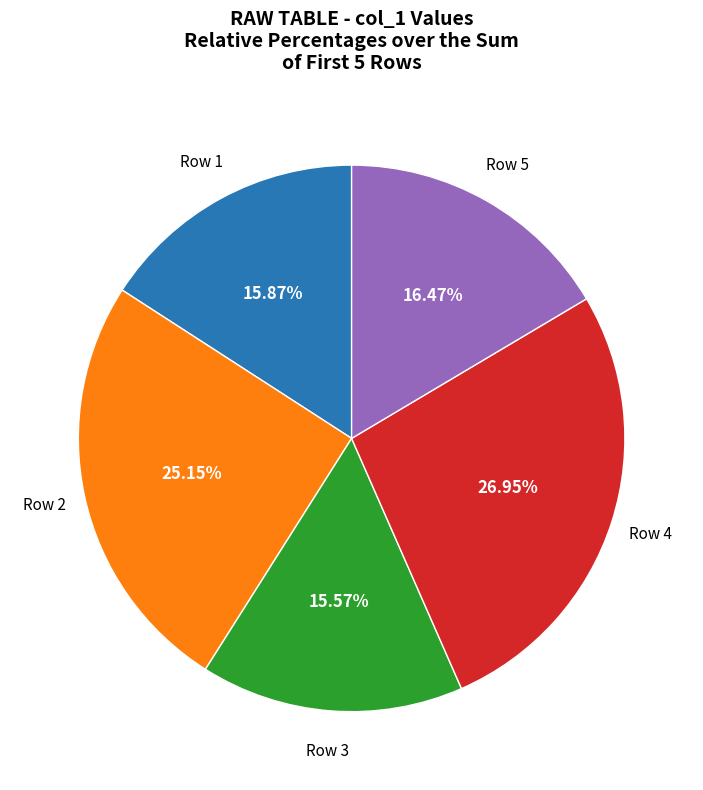

To the nearest percent, what is the difference between the largest and smallest slice percentages?

11%